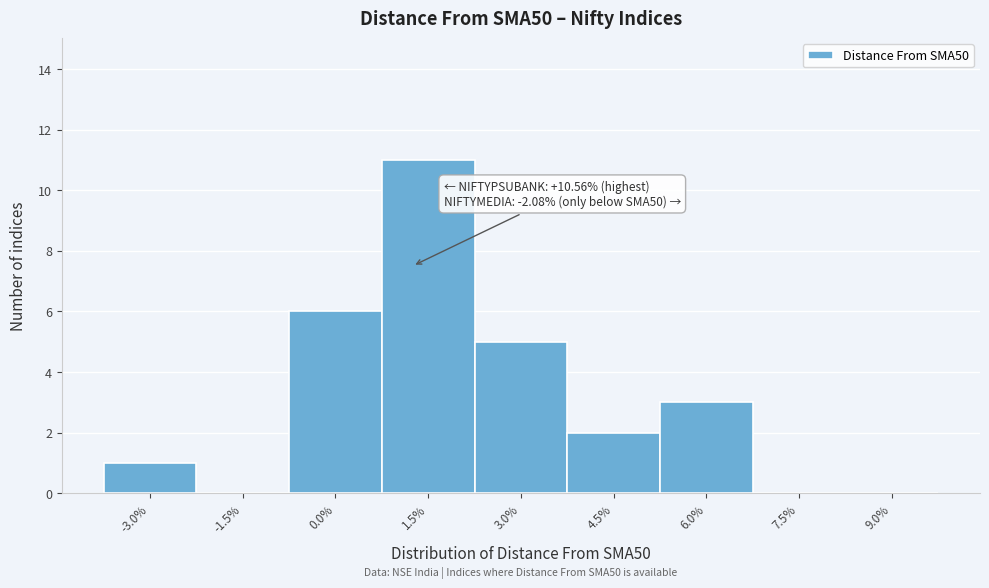

Reading left to right, transcribe all the data shown in this chart.

-3.0%=1	-1.5%=0	0.0%=6	1.5%=11	3.0%=5	4.5%=2	6.0%=3	7.5%=0	9.0%=0